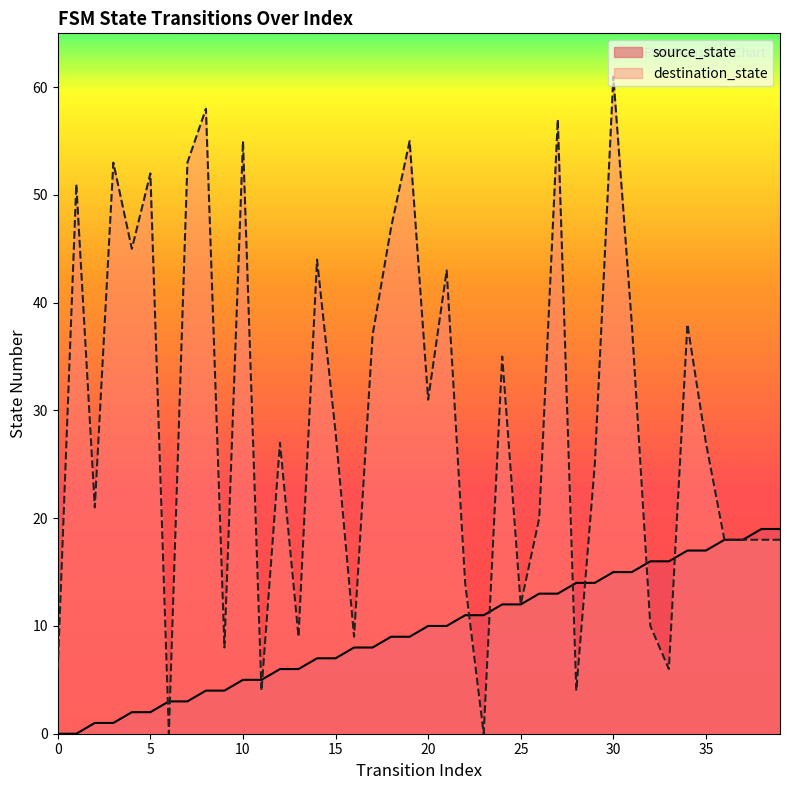

The source_state series shows 18 at 36. True or false?

True